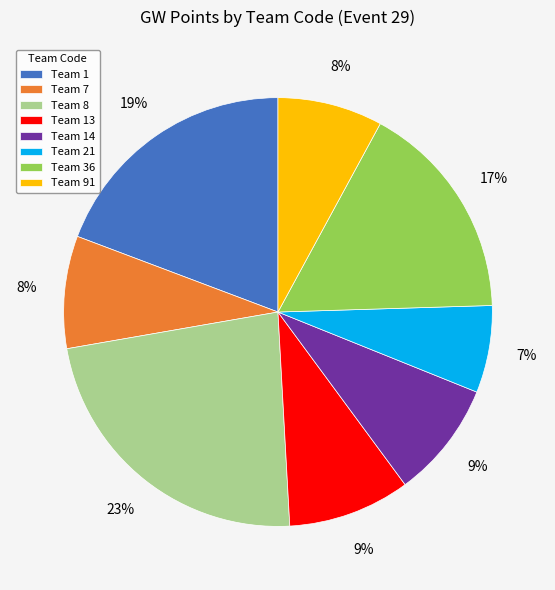

Is there a majority slice in this chart?

No